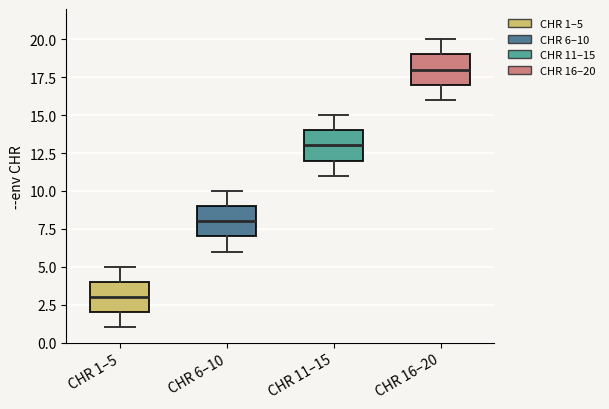

Where does the lower whisker of the box for CHR 1–5 end on the y-axis? The values are not printed on the chart, so give them approximately, as read against the axis.

1